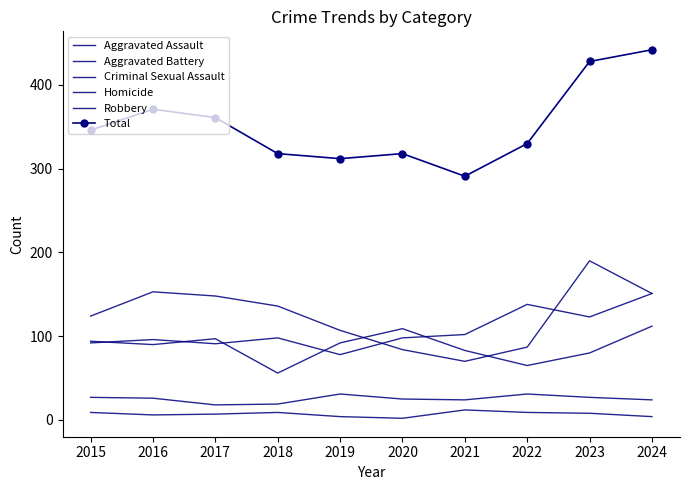

At which category is the sum across all series the highest?

2024